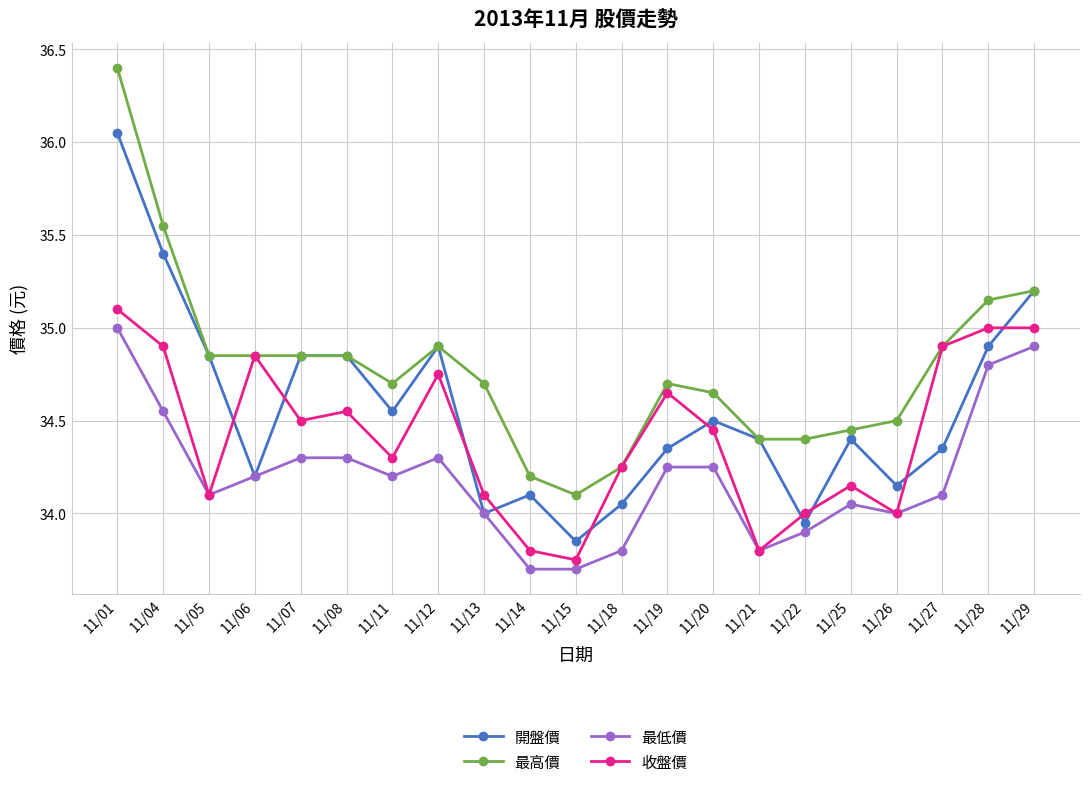

What is the minimum value shown in the chart?

33.7